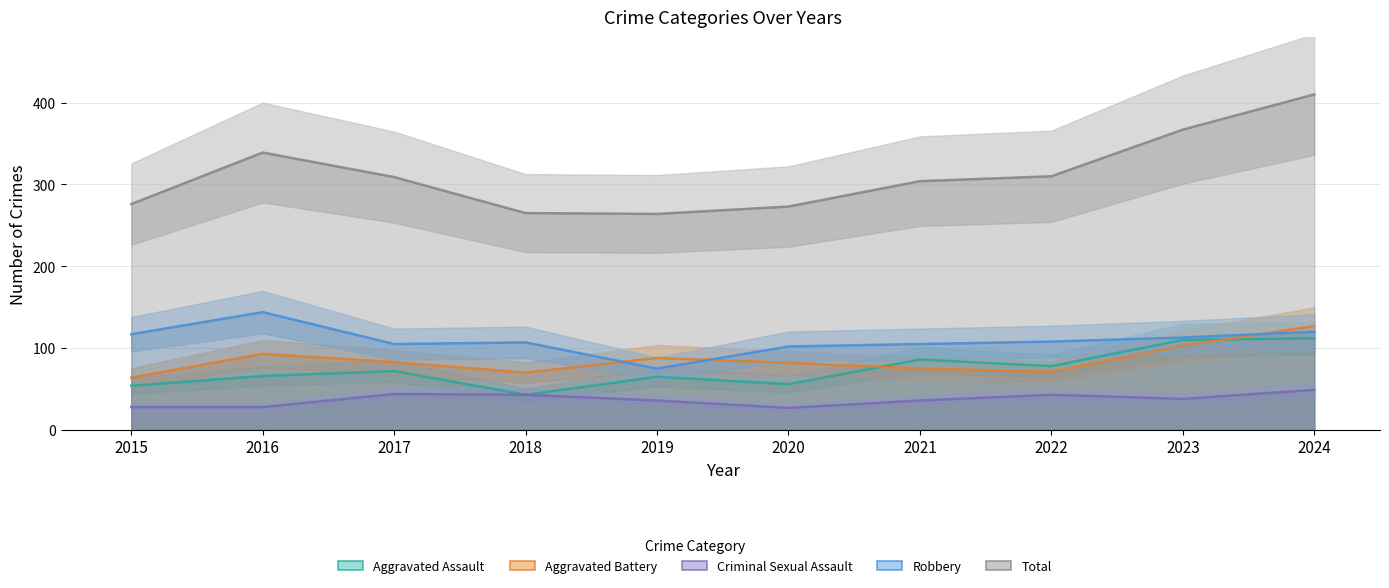

Which category has the highest value in the Aggravated Battery series?

2024